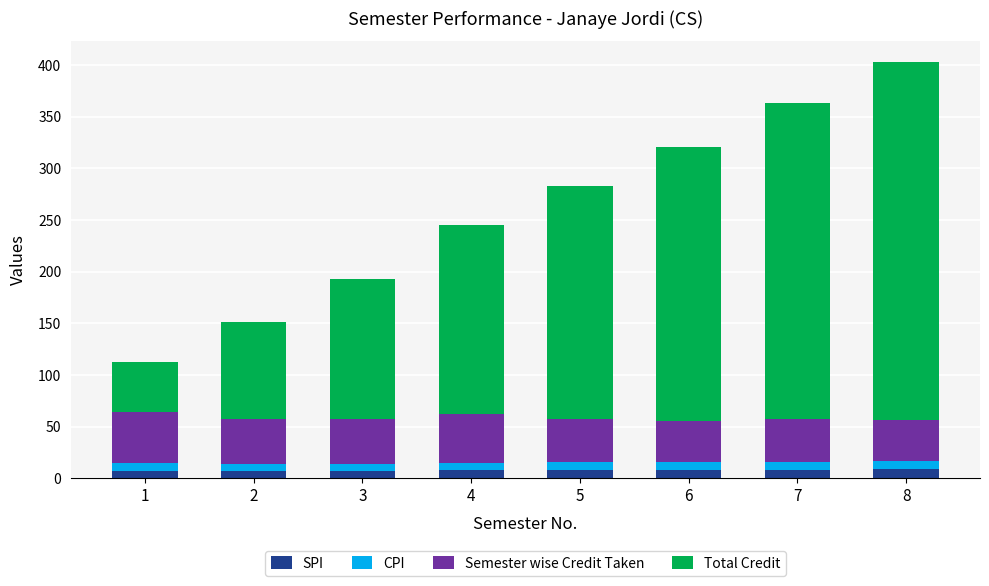

What are all the series names shown in the legend?

SPI, CPI, Semester wise Credit Taken, Total Credit